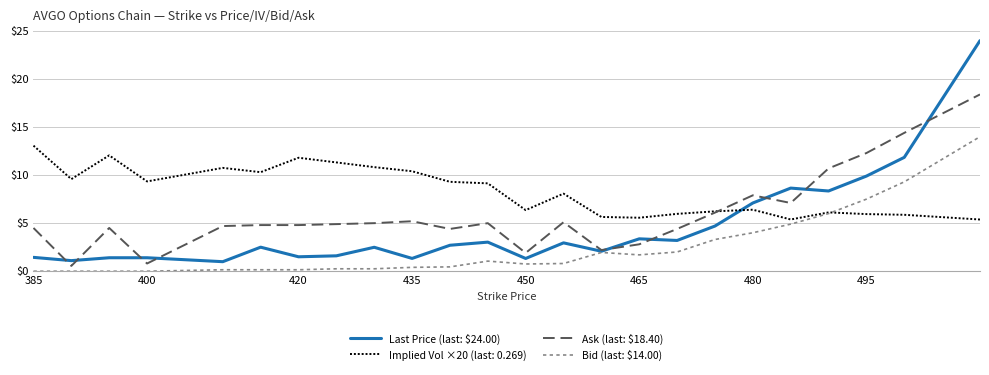

What is the maximum value shown in the chart?

24.0